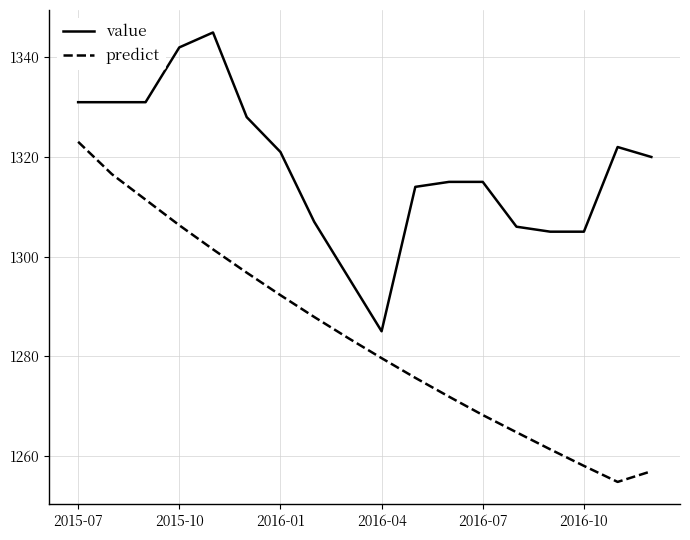

Which series has the largest range (max minus min)?

predict